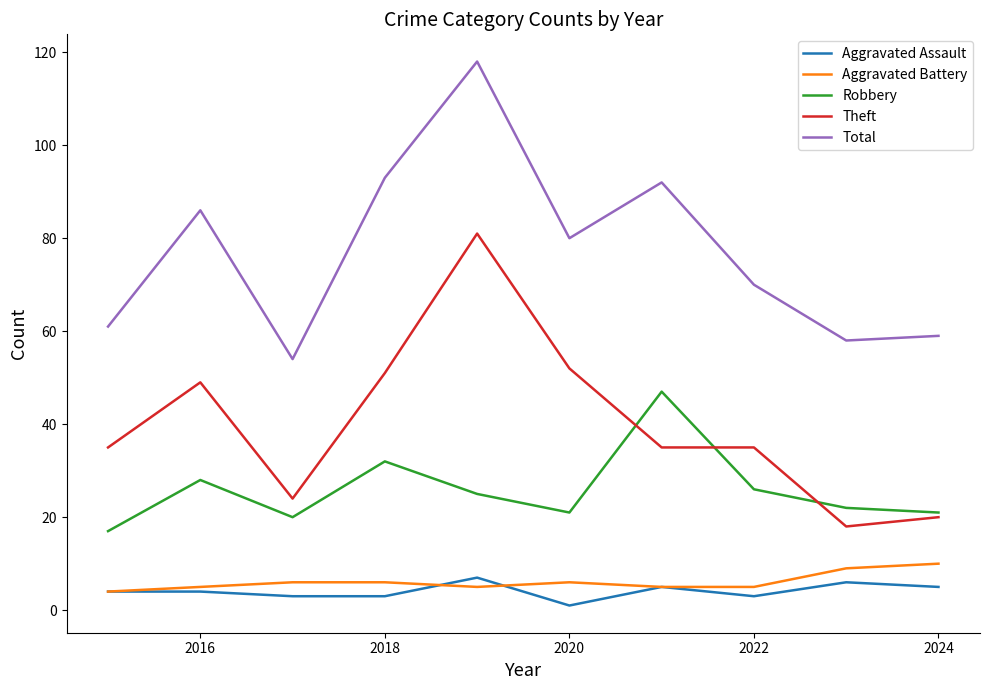

True or false: Total and Robbery cross at least once.

False